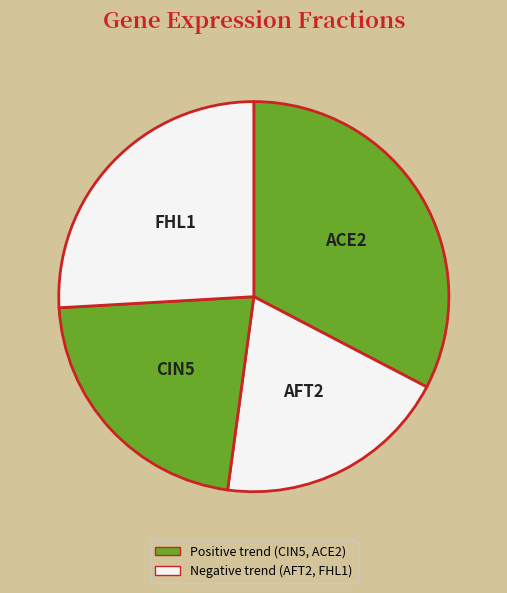

Does any single category account for the majority?

No